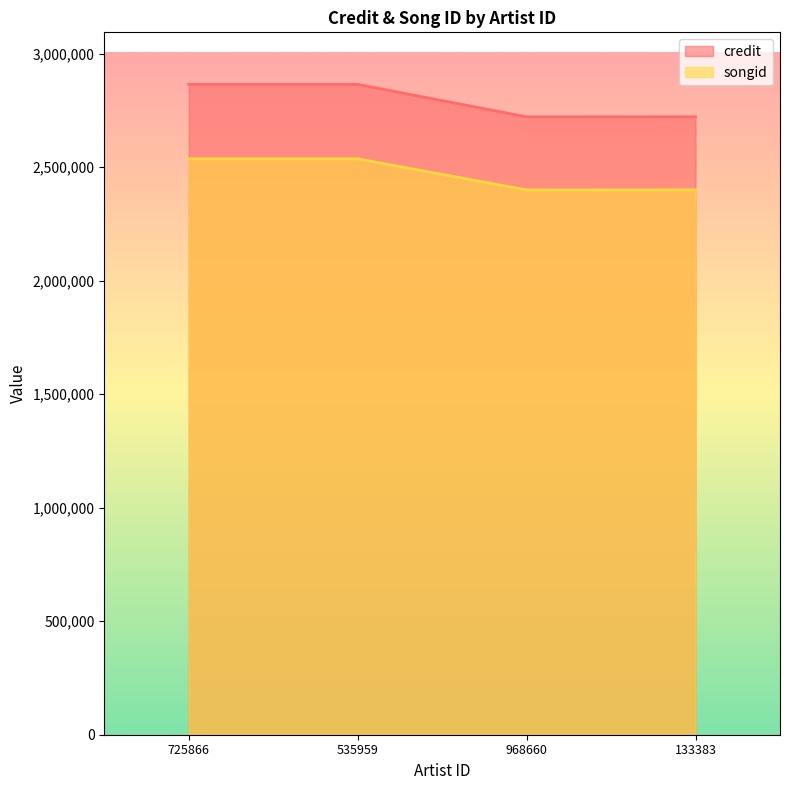

Rank the series by their maximum value, from highest to lowest.

credit, songid